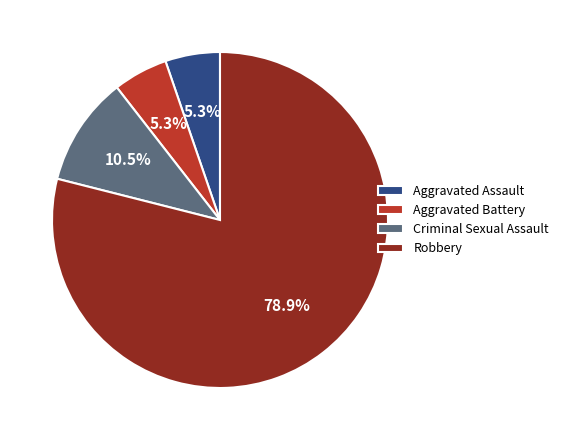

What is the largest slice in the pie chart?

Robbery